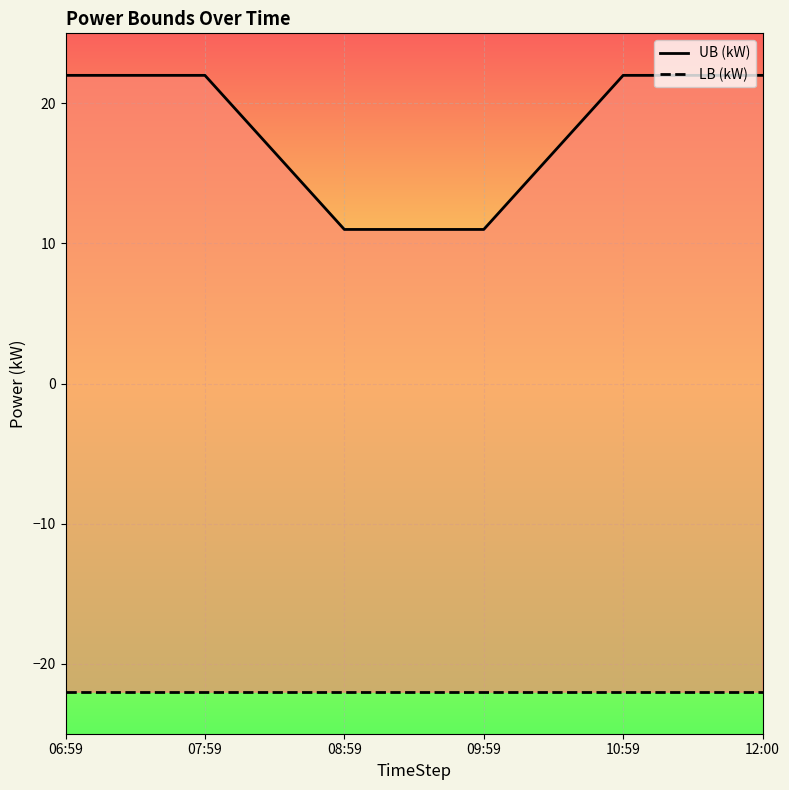

What position from the right is 12:00?

1